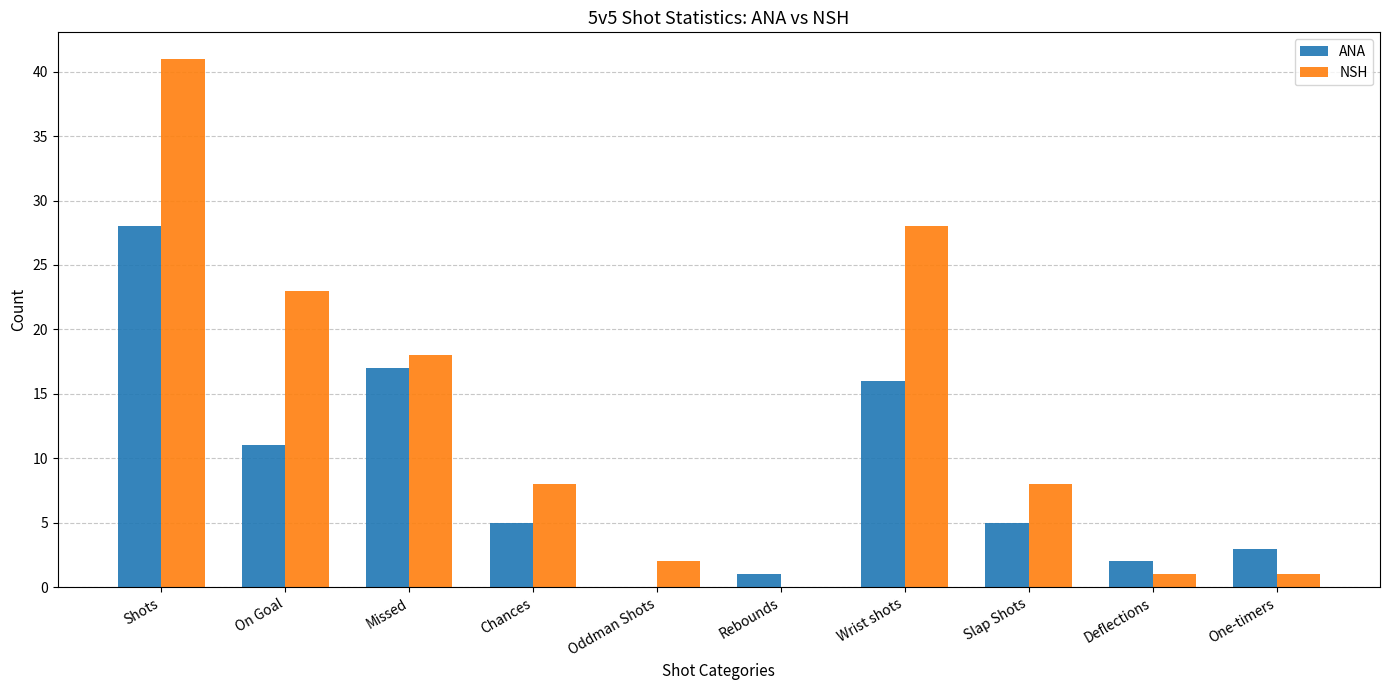

At which label does ANA first exceed 5?

Shots